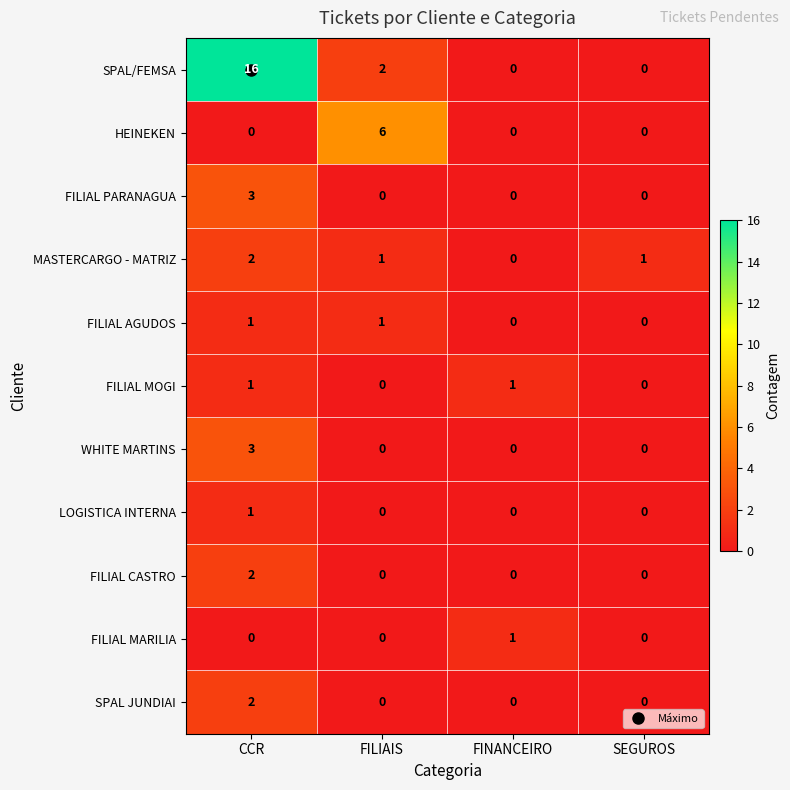

Which category has the highest value across all series?

CCR